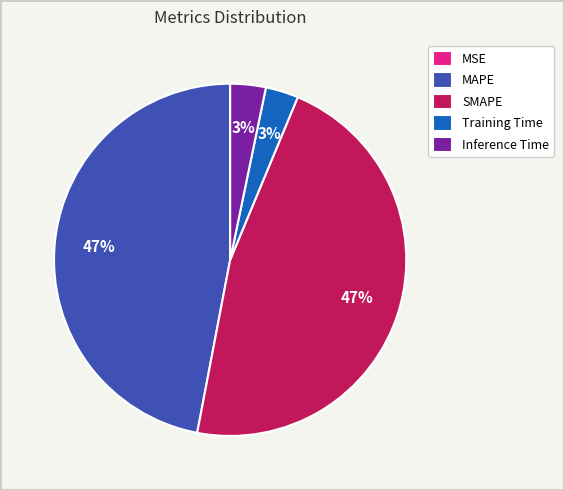

To the nearest percent, what is the combined percentage of Inference Time and MAPE?

50%